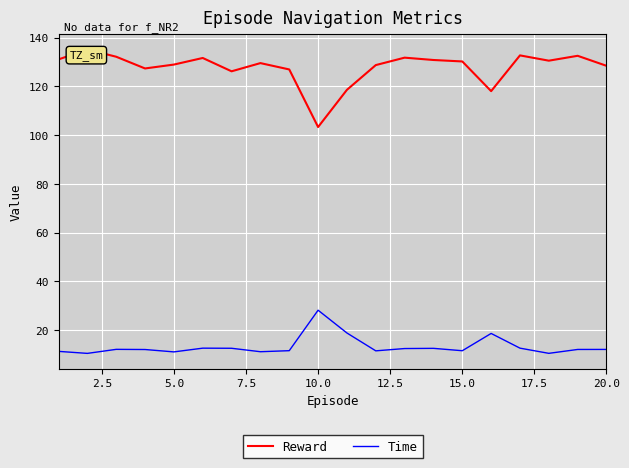

Which series has the largest total across all categories?

Reward